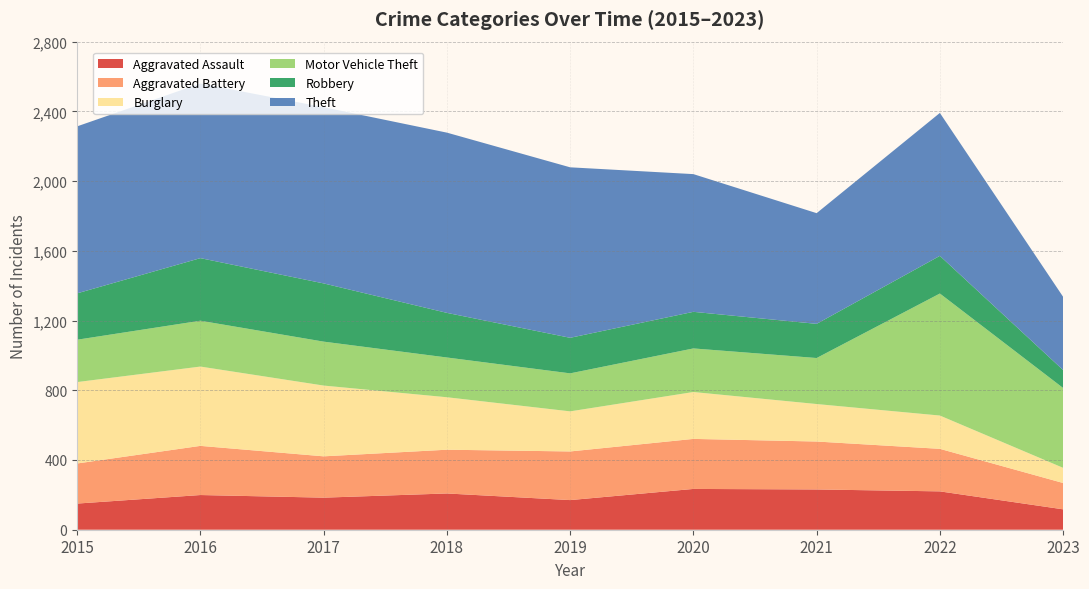

Reading left to right, transcribe all the data shown in this chart.

Aggravated Assault: 2015=150	2016=199	2017=184	2018=208	2019=170	2020=234	2021=231	2022=220	2023=117
Aggravated Battery: 2015=230	2016=282	2017=237	2018=251	2019=279	2020=287	2021=275	2022=244	2023=151
Burglary: 2015=467	2016=455	2017=406	2018=301	2019=230	2020=269	2021=215	2022=191	2023=87
Motor Vehicle Theft: 2015=243	2016=263	2017=252	2018=228	2019=218	2020=250	2021=264	2022=700	2023=458
Robbery: 2015=266	2016=359	2017=334	2018=256	2019=204	2020=210	2021=196	2022=216	2023=103
Theft: 2015=958	2016=1002	2017=1011	2018=1034	2019=978	2020=790	2021=635	2022=820	2023=420